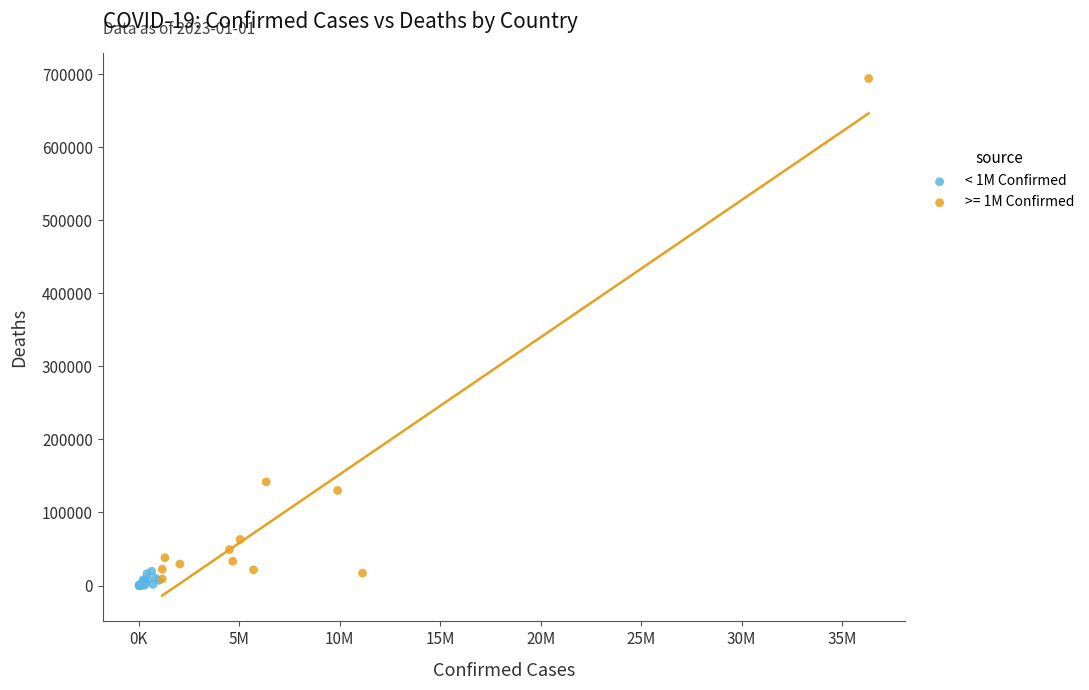

Which series has the largest Y range (max minus min)?

>= 1M Confirmed